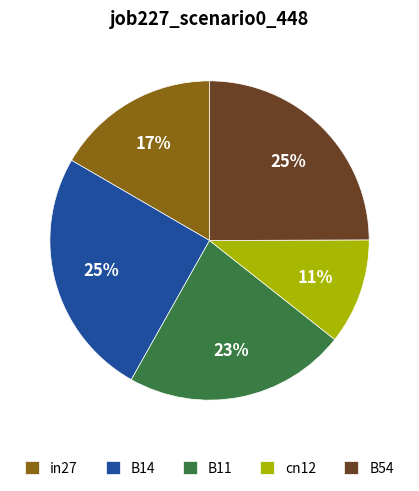

To the nearest percent, what percentage of the pie is B14?

25%